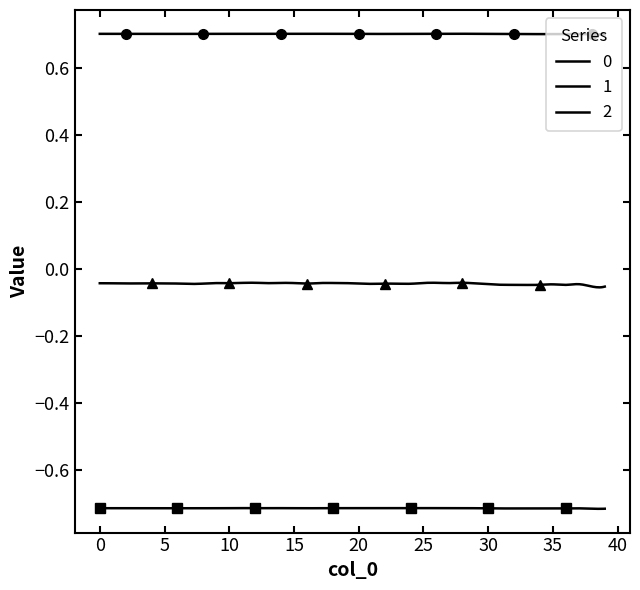

How many interior local valleys does the 2 series have?

10